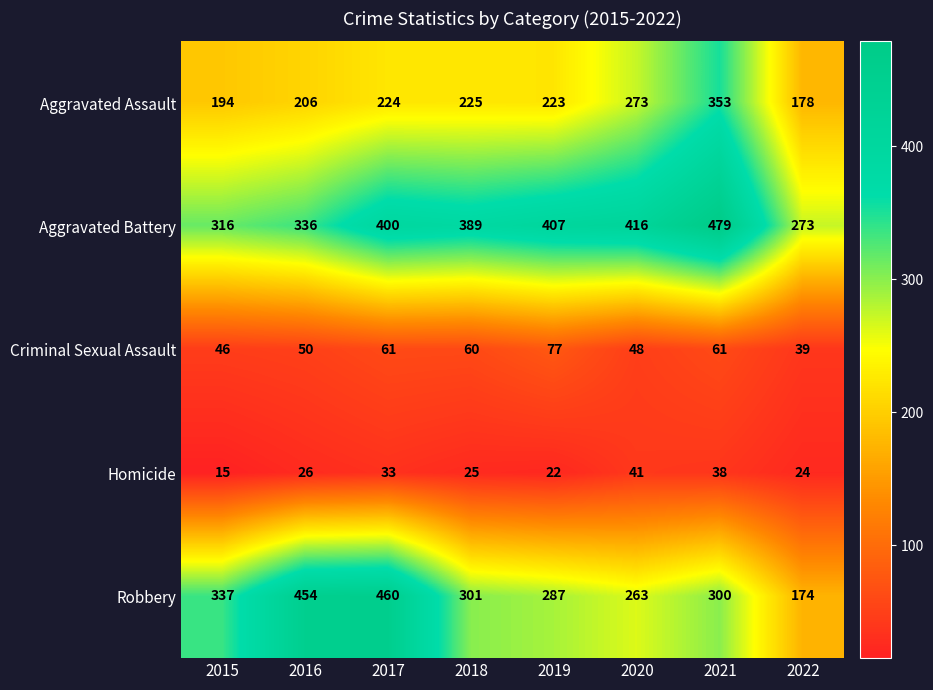

Between 2016 and 2022, which series saw the biggest shift?

Robbery